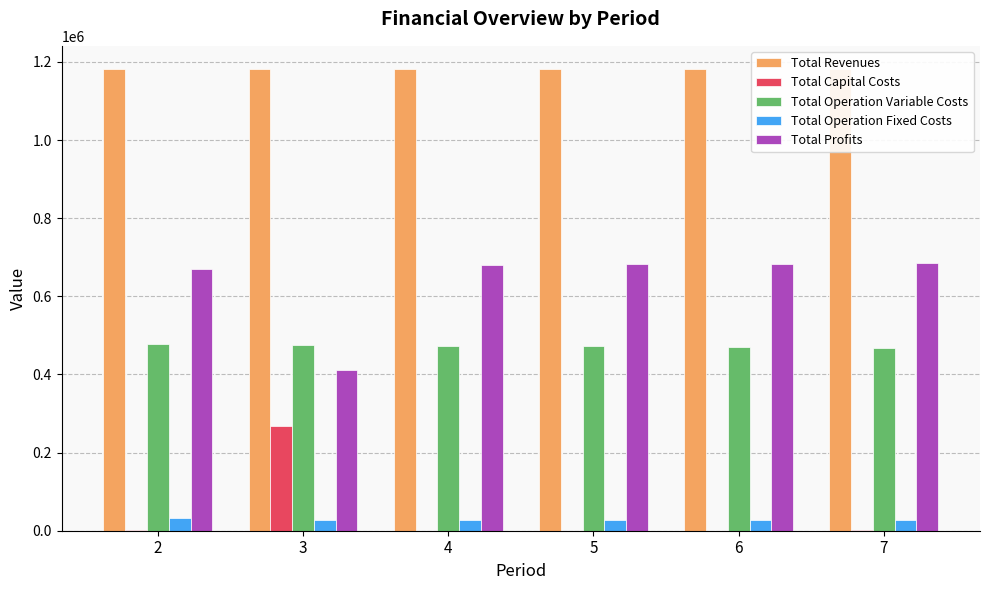

What is the difference between the maximum and second lowest values in the Total Profits series?

14568.7